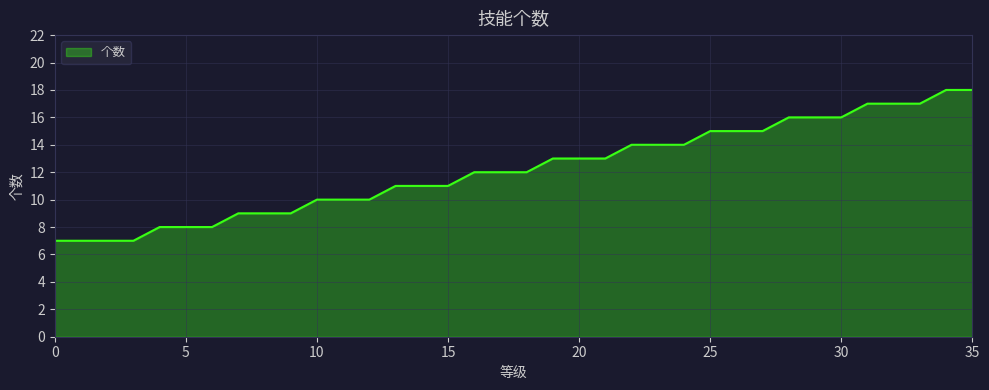

What is the difference between the maximum and minimum values?

11